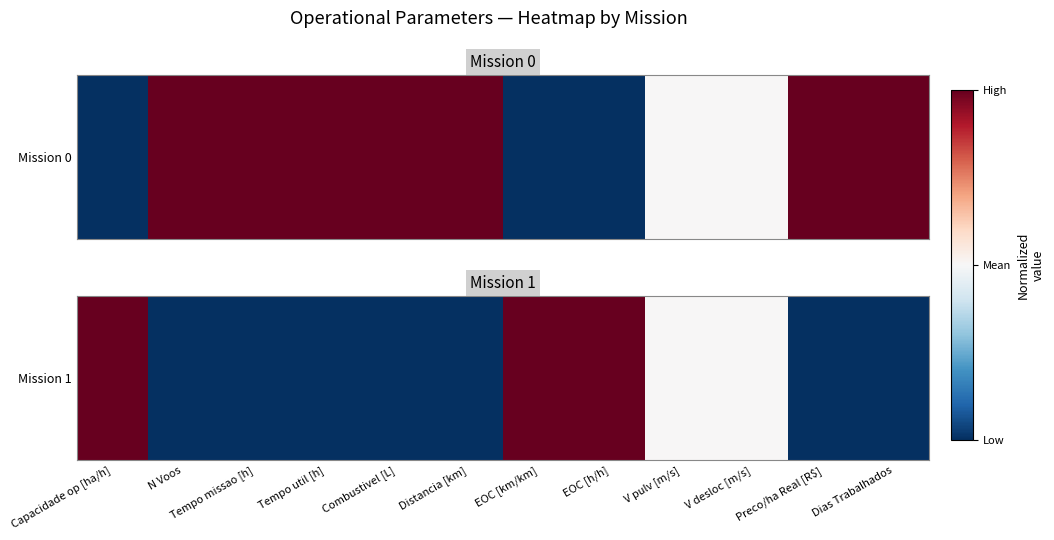

What is the difference between the maximum and minimum values?

2.0